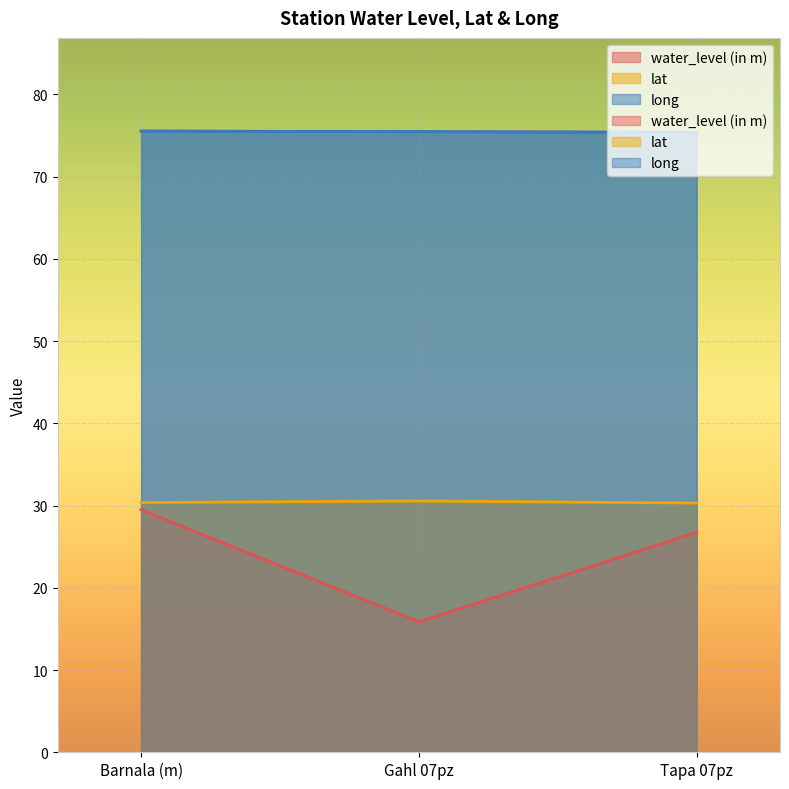

Is the value of long at Barnala (m) greater than the value of lat at Tapa 07pz?

Yes